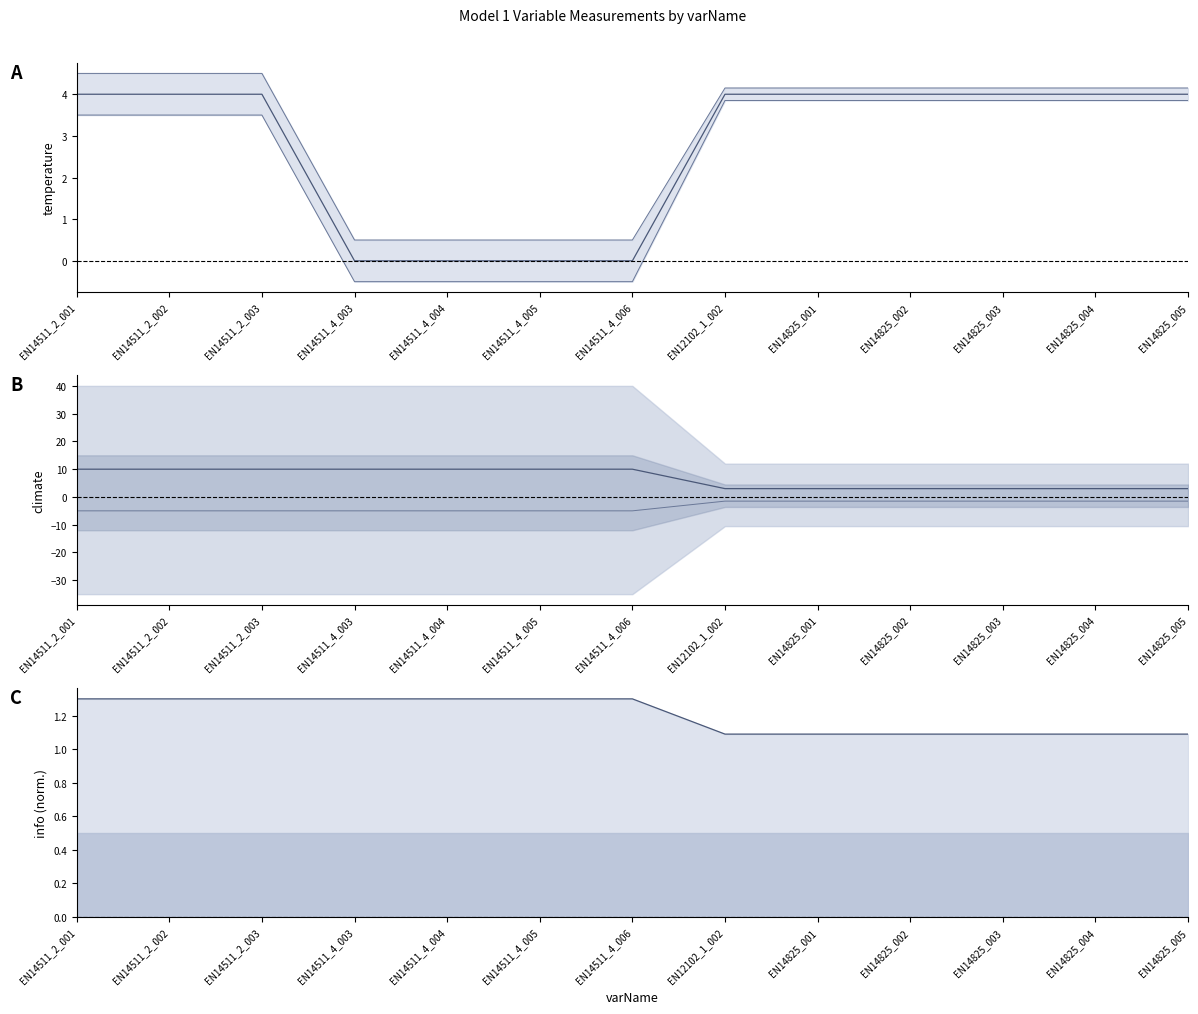

Reading left to right, transcribe all the data shown in this chart.

temperature: EN14511_2_001=4.0	EN14511_2_002=4.0	EN14511_2_003=4.0	EN14511_4_003=0.0	EN14511_4_004=0.0	EN14511_4_005=0.0	EN14511_4_006=0.0	EN12102_1_002=4.0	EN14825_001=4.0	EN14825_002=4.0	EN14825_003=4.0	EN14825_004=4.0	EN14825_005=4.0
climate_line: EN14511_2_001=10.0	EN14511_2_002=10.0	EN14511_2_003=10.0	EN14511_4_003=10.0	EN14511_4_004=10.0	EN14511_4_005=10.0	EN14511_4_006=10.0	EN12102_1_002=3.0	EN14825_001=3.0	EN14825_002=3.0	EN14825_003=3.0	EN14825_004=3.0	EN14825_005=3.0
climate_lower_line: EN14511_2_001=-5.0	EN14511_2_002=-5.0	EN14511_2_003=-5.0	EN14511_4_003=-5.0	EN14511_4_004=-5.0	EN14511_4_005=-5.0	EN14511_4_006=-5.0	EN12102_1_002=-1.5	EN14825_001=-1.5	EN14825_002=-1.5	EN14825_003=-1.5	EN14825_004=-1.5	EN14825_005=-1.5
info_line: EN14511_2_001=1.3	EN14511_2_002=1.3	EN14511_2_003=1.3	EN14511_4_003=1.3	EN14511_4_004=1.3	EN14511_4_005=1.3	EN14511_4_006=1.3	EN12102_1_002=1.1	EN14825_001=1.1	EN14825_002=1.1	EN14825_003=1.1	EN14825_004=1.1	EN14825_005=1.1